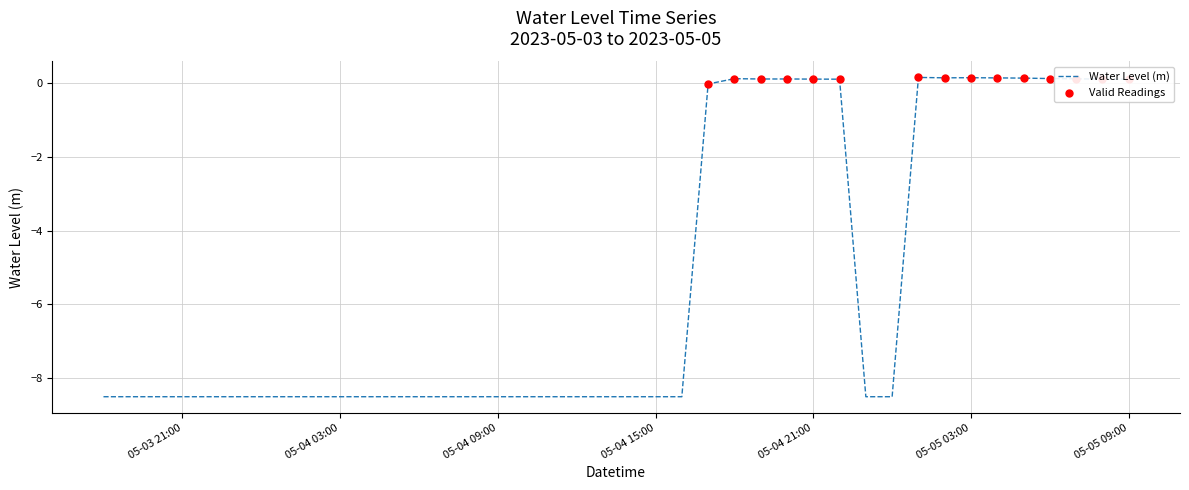

What is the difference between the maximum and minimum values?

8.7